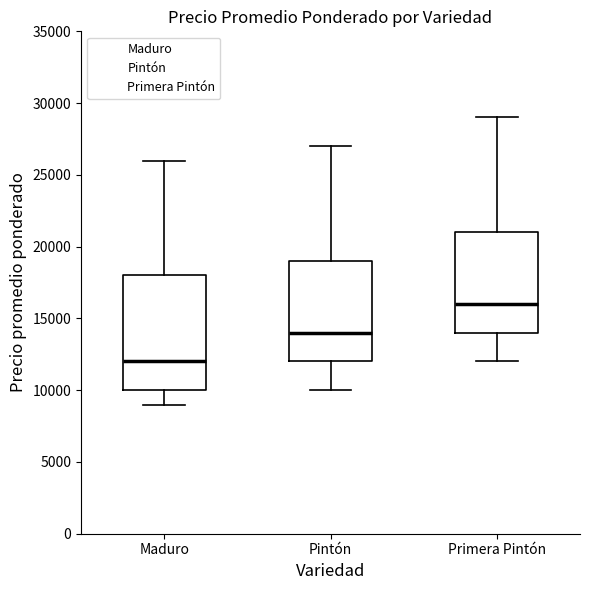

Reading left to right, read every box against the y-axis: the position of its median line, the range the box covers, and the ends of its whiskers. The values are not printed on the chart, so give them approximately, as read against the axis.

Maduro: median 12000, box 10000 to 18000, whiskers 9000 to 26000
Pintón: median 14000, box 12000 to 19000, whiskers 10000 to 27000
Primera Pintón: median 16000, box 14000 to 21000, whiskers 12000 to 29000